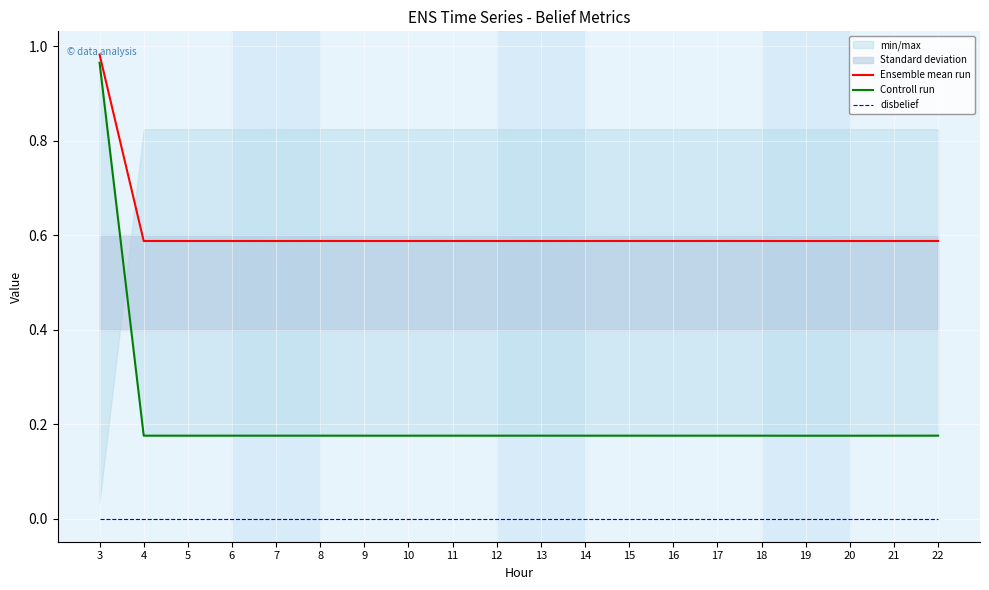

Is the value of Ensemble mean run at 18 greater than the value of disbelief at 22?

Yes